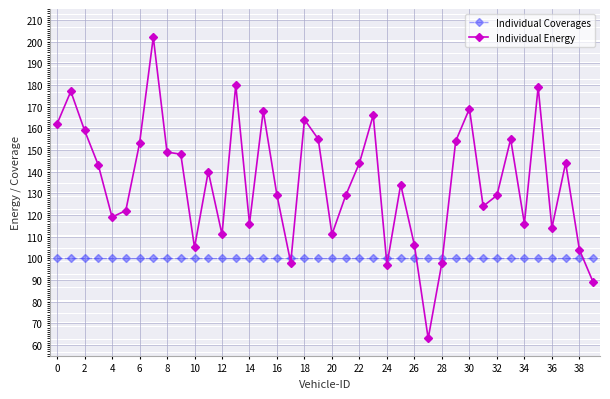

What is the average value of the Individual Coverages series?

100